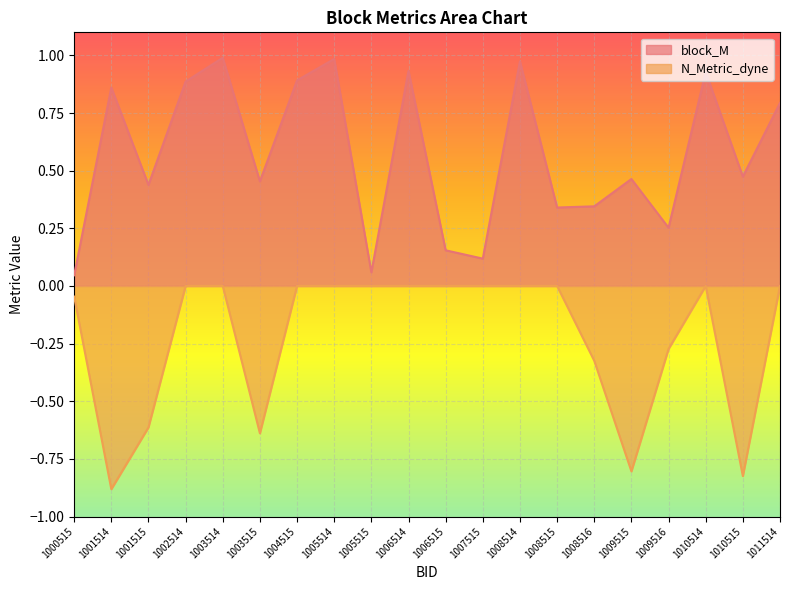

True or false: N_Metric_dyne and block_M intersect in this chart.

False